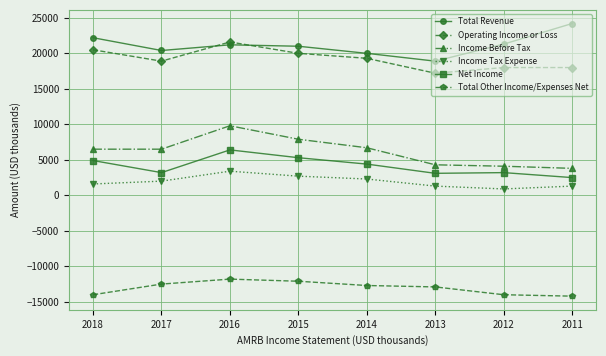

Is it true that Income Tax Expense equals 1300 at 2013?

True